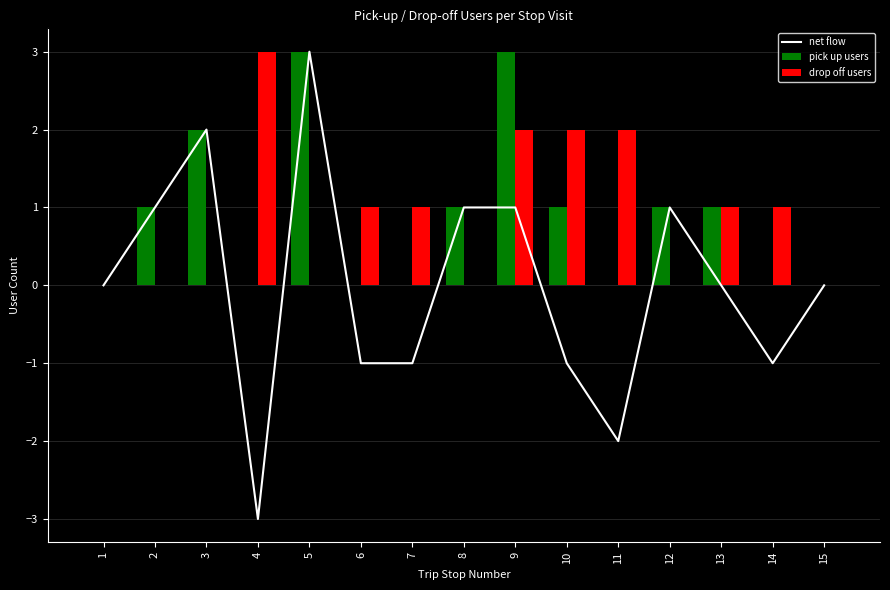

Rank the series at 7 from highest to lowest value.

drop off users, pick up users, net flow